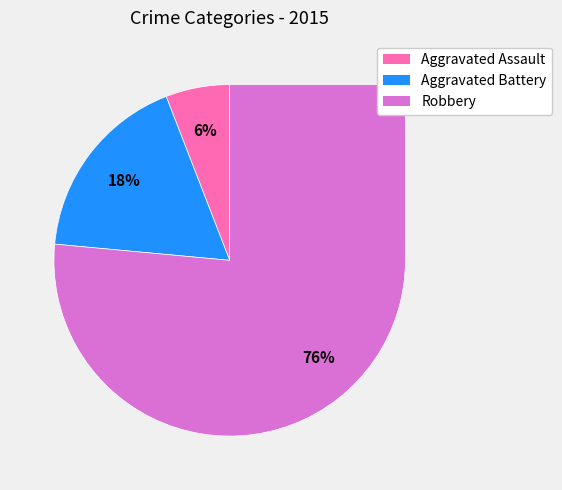

Rank the categories by value from highest to lowest.

Robbery, Aggravated Battery, Aggravated Assault